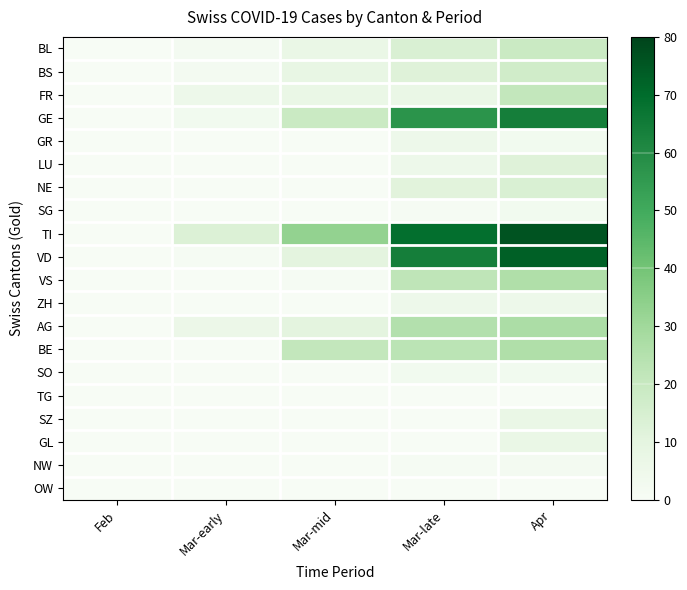

At how many categories does at least one series exceed 12?

4